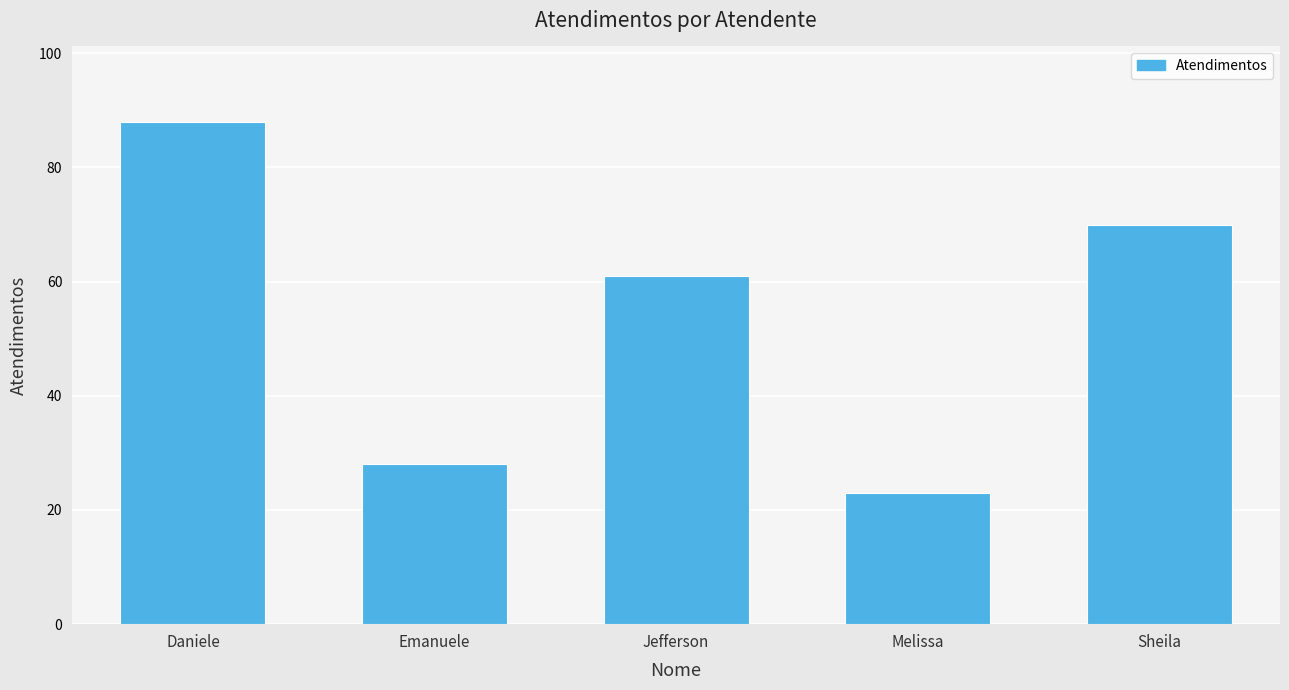

Reading left to right, what are all the values shown in this chart?

Daniele=88	Emanuele=28	Jefferson=61	Melissa=23	Sheila=70